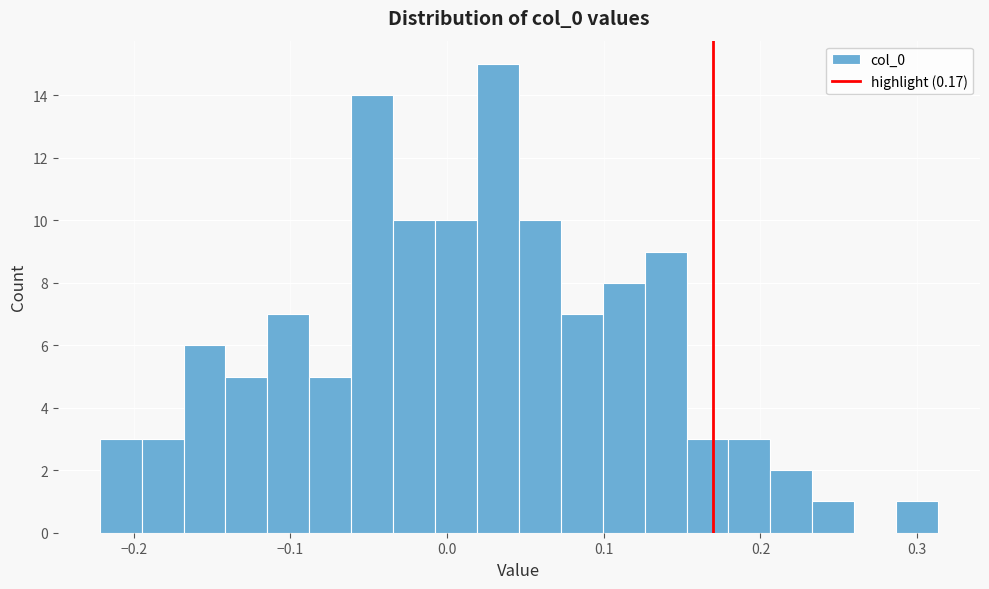

Read against the x-axis, roughly where is the centre of the tallest bar?

0.03